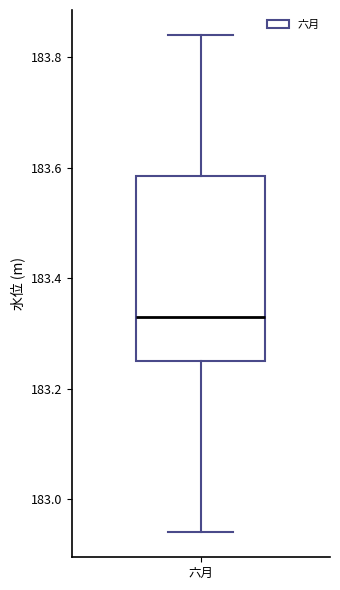

Transcribe this box plot: give where the median line is, the range the box spans, and where the two whiskers end, as read against the y-axis. The values are not printed on the chart, so give them approximately, as read against the axis.

median 183.34, box 183.26 to 183.58, whiskers 182.94 to 183.84